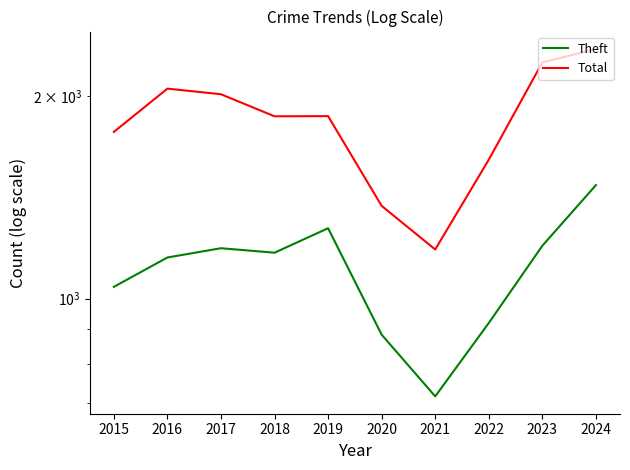

True or false: Total and Theft cross at least once.

False